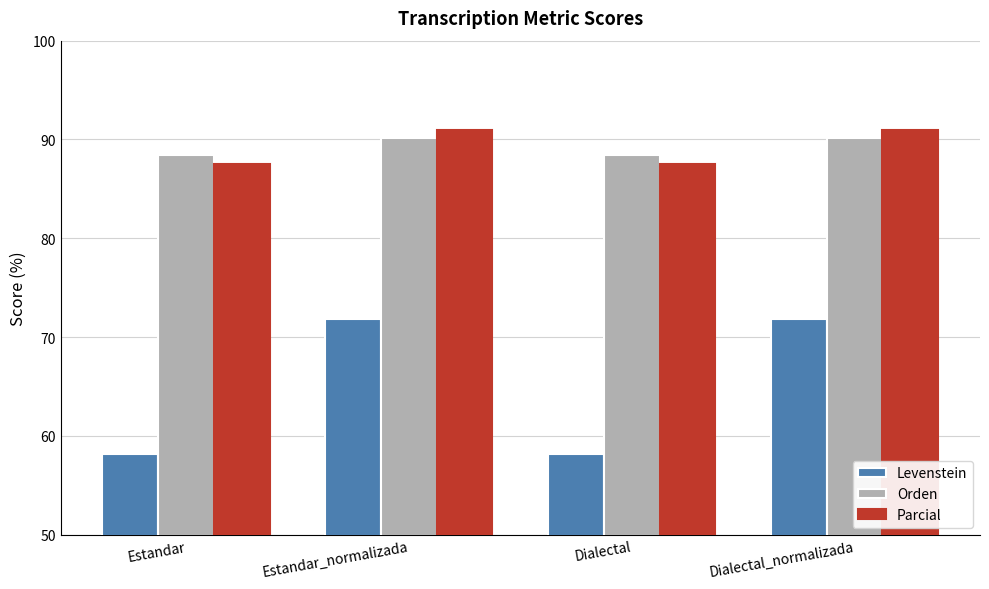

The value of Parcial at Dialectal is 87.5. True or false?

True